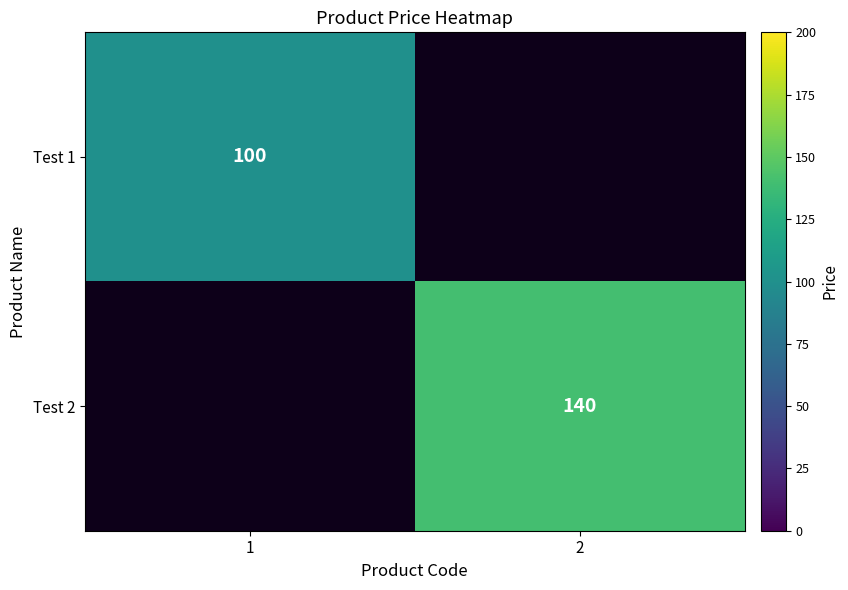

At which category does the chart reach its peak across all series?

2